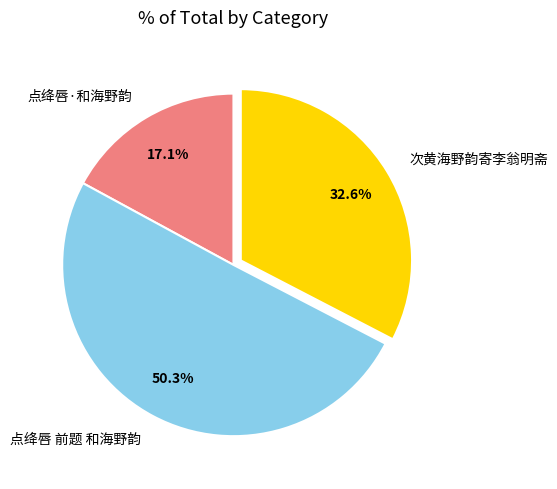

To the nearest percent, what is the difference between the 点绛唇 前题 和海野韵 and 点绛唇·和海野韵 slice percentages?

33%